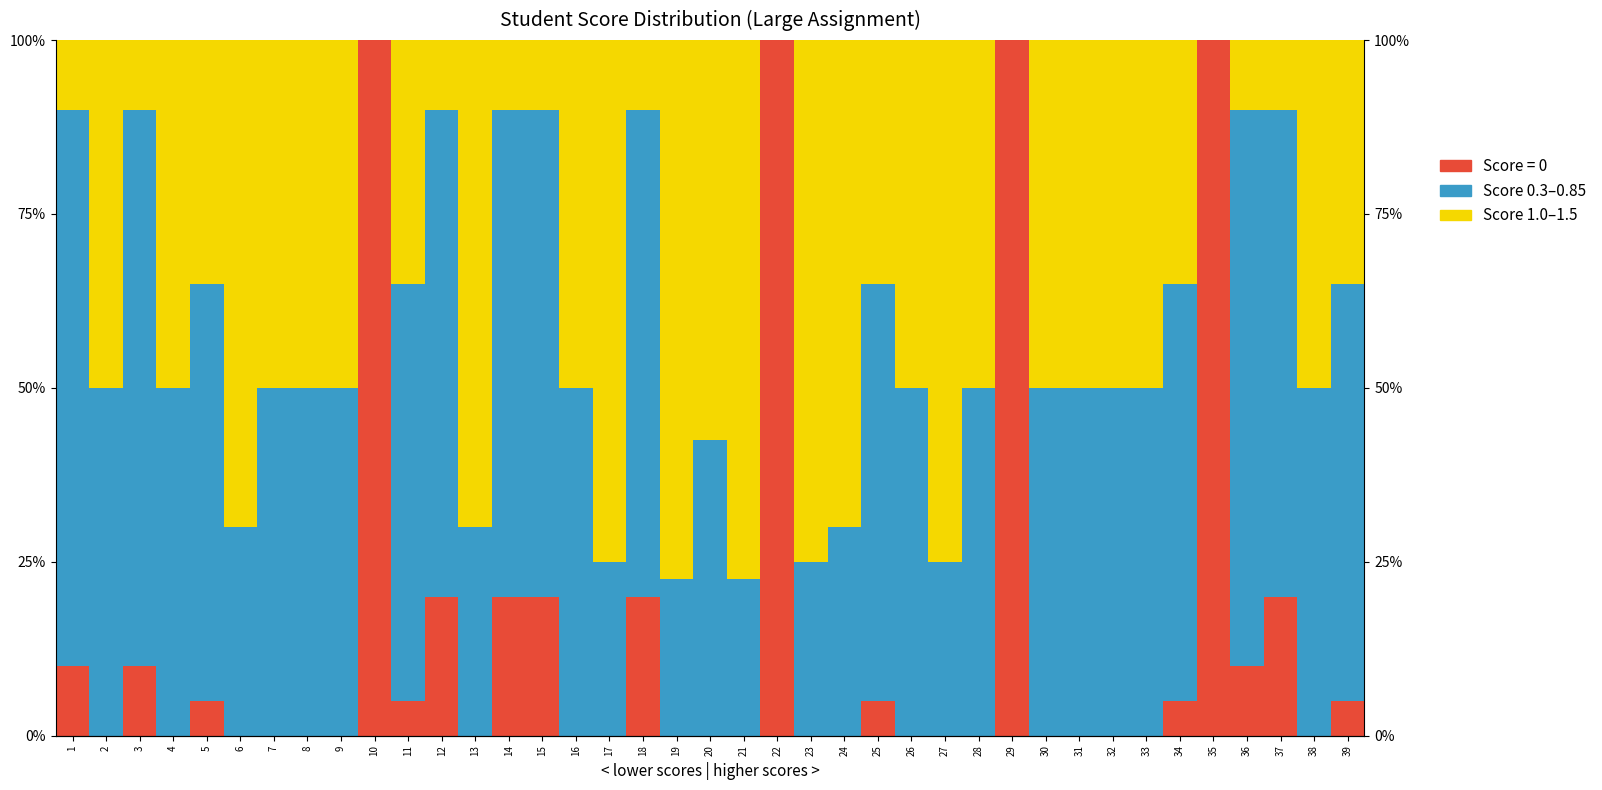

Read the Low (0-0.5) value at 13.

30.0